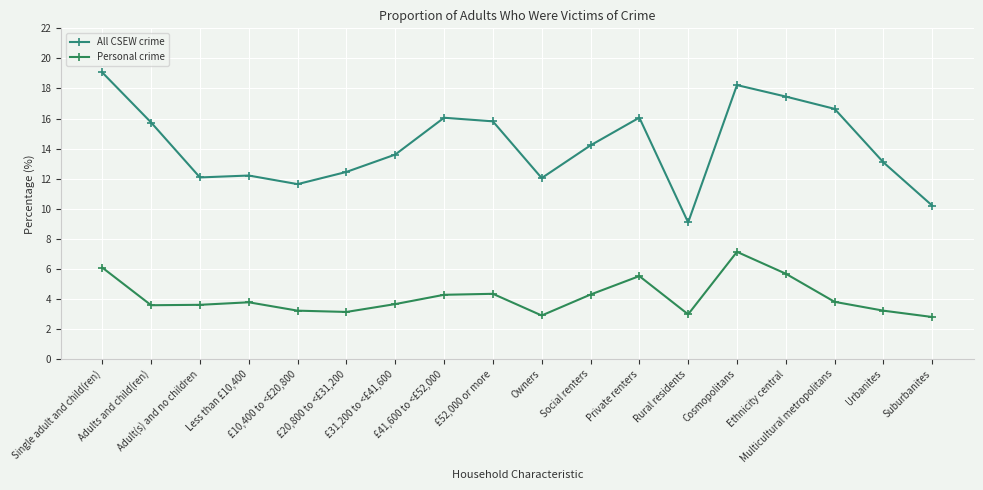

What is the sum of all Personal crime values?

74.1